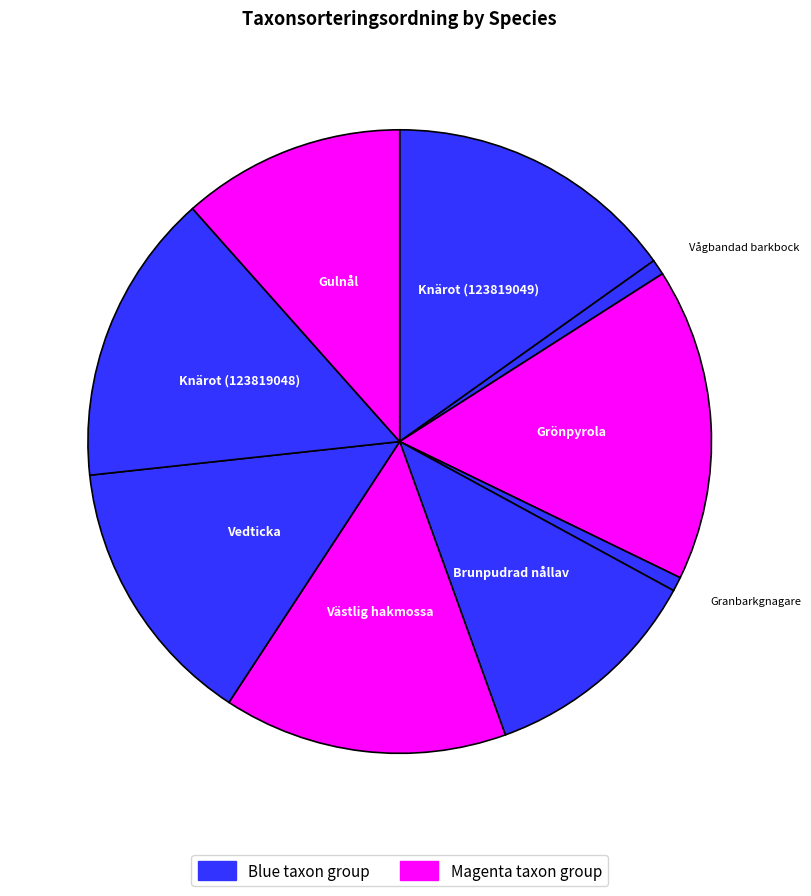

To the nearest percent, what is the average slice percentage?

11%